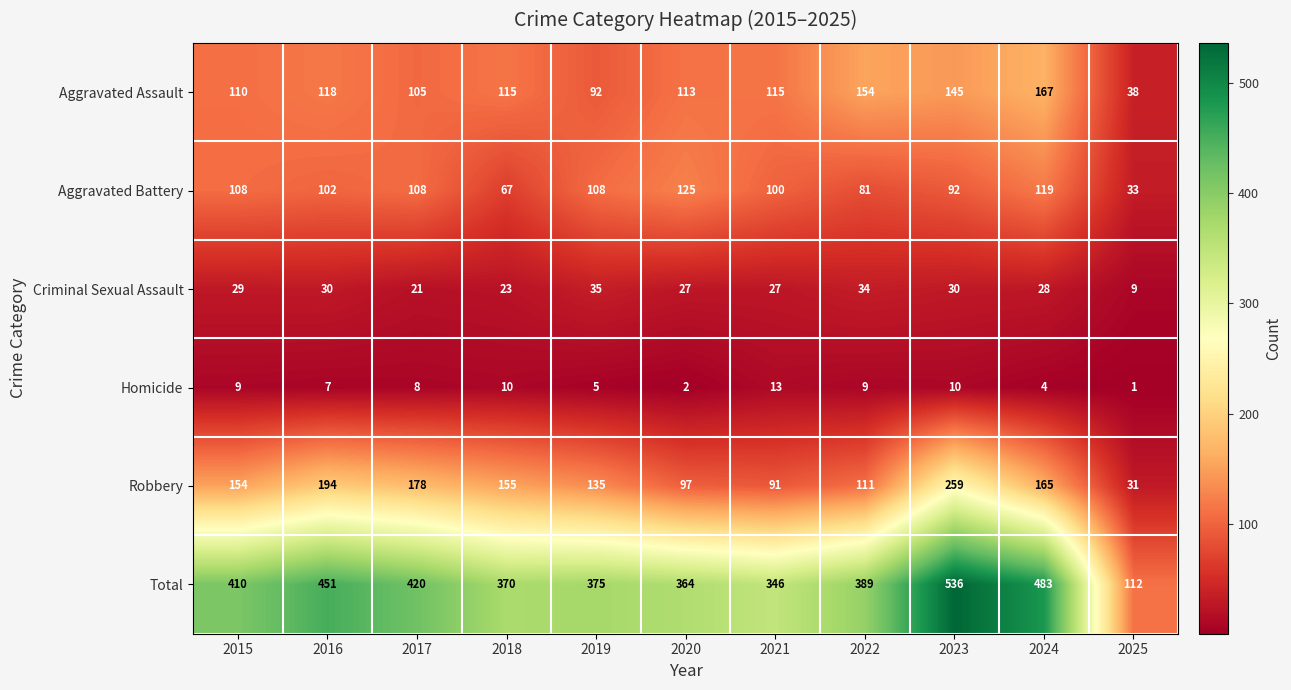

What is the difference between the highest and lowest values at 2025?

111